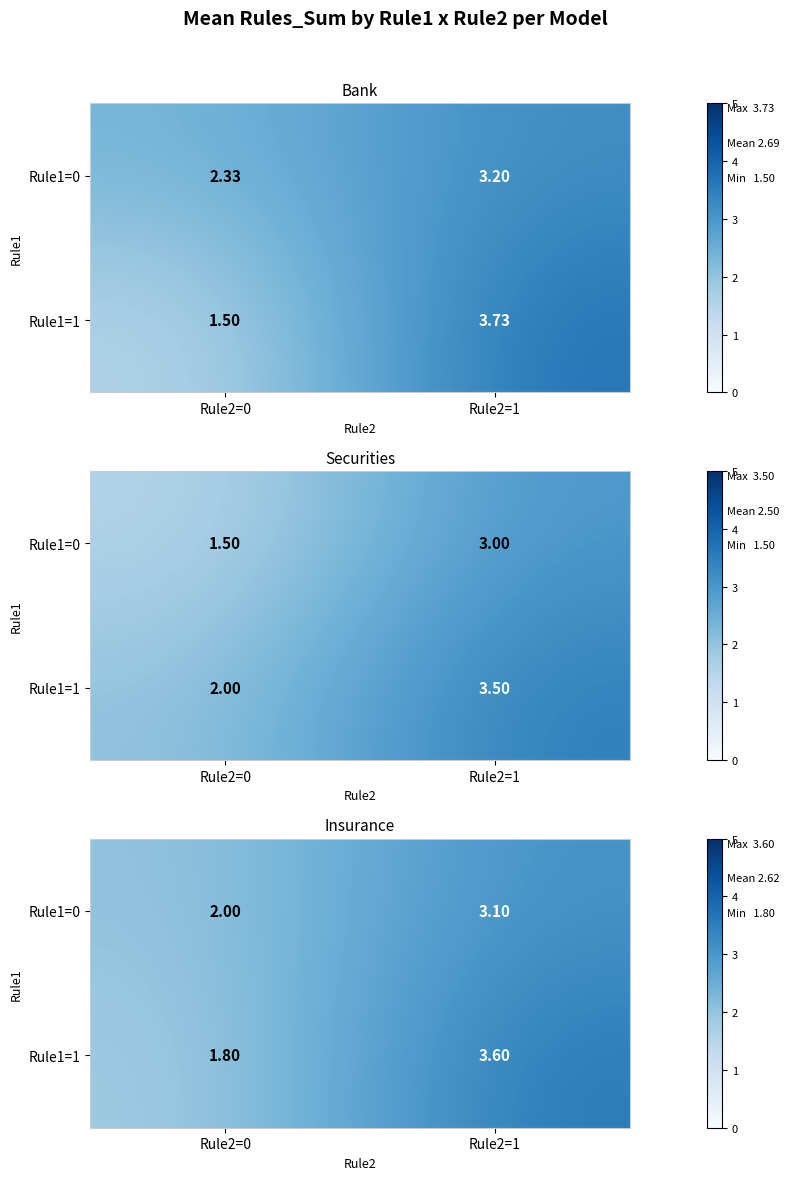

What is the approximate value of Rule1=1 at Rule2=1?

3.6